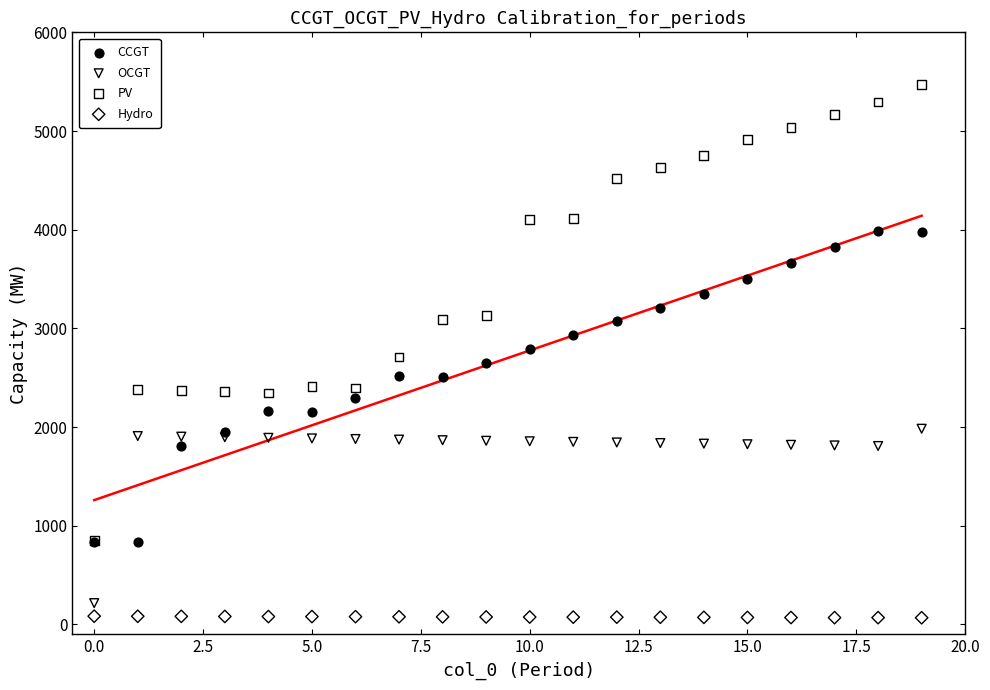

What are all the series names shown in the legend?

CCGT, OCGT, PV, Hydro